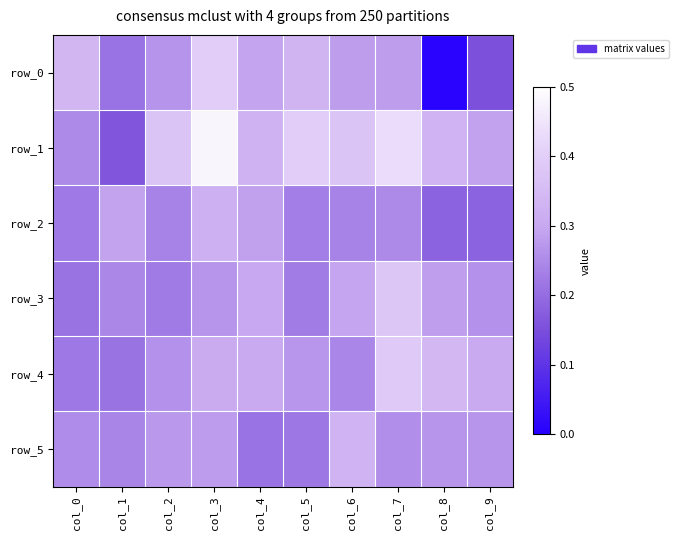

Is the value of row_4 at col_2 greater than the value of row_2 at col_1?

No